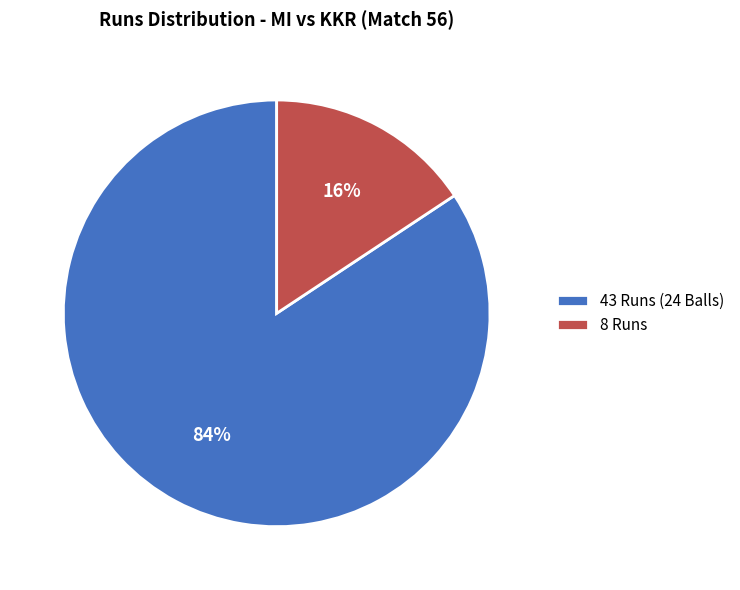

Which slice represents more than half of the pie?

43 Runs (24 Balls)